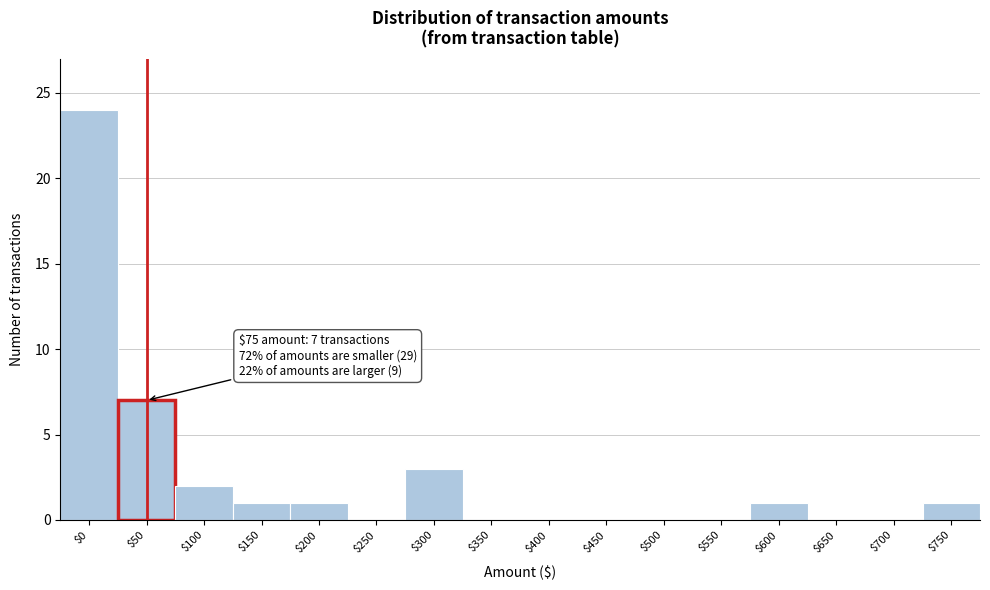

The chart shows a value of 11 at $450. True or false?

False